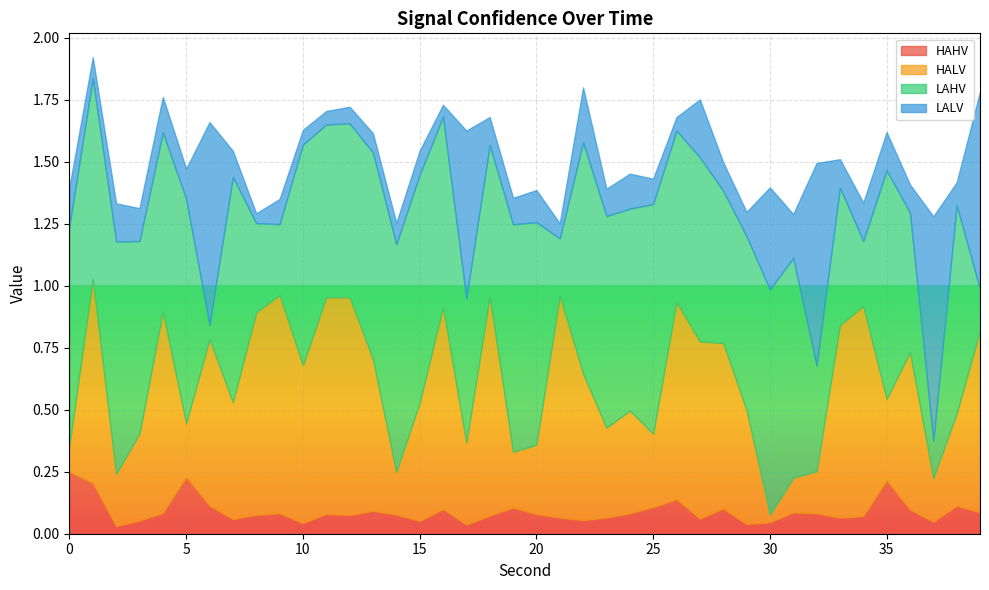

What is the maximum value for HALV?

0.9